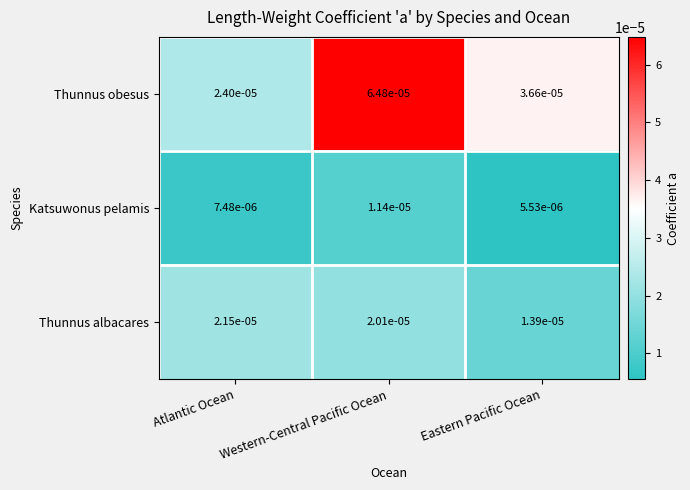

At how many categories does at least one series exceed 0?

3